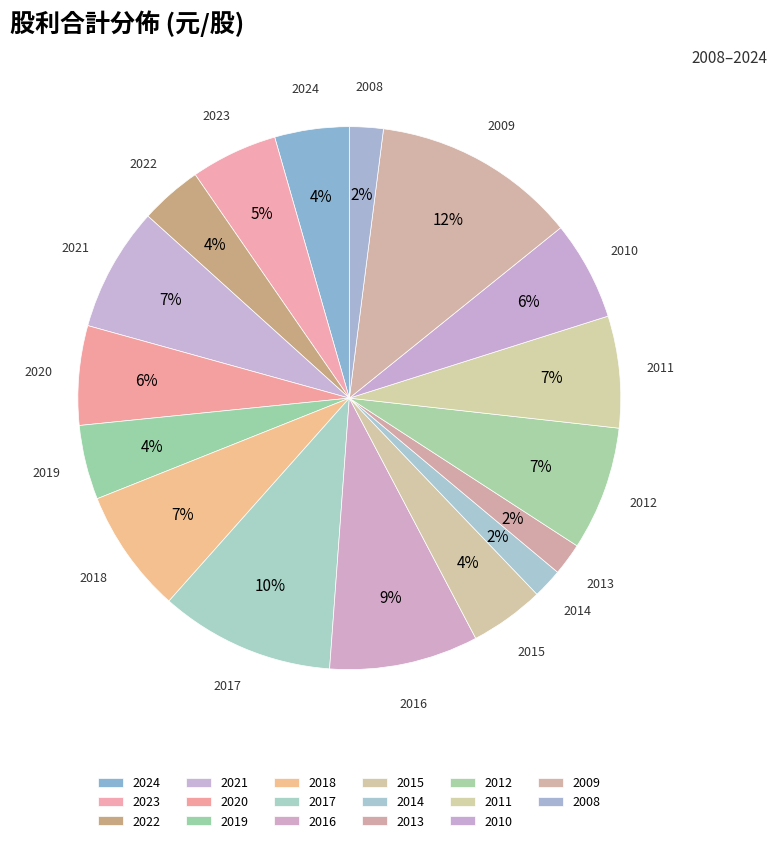

How many slices are in this pie chart?

17